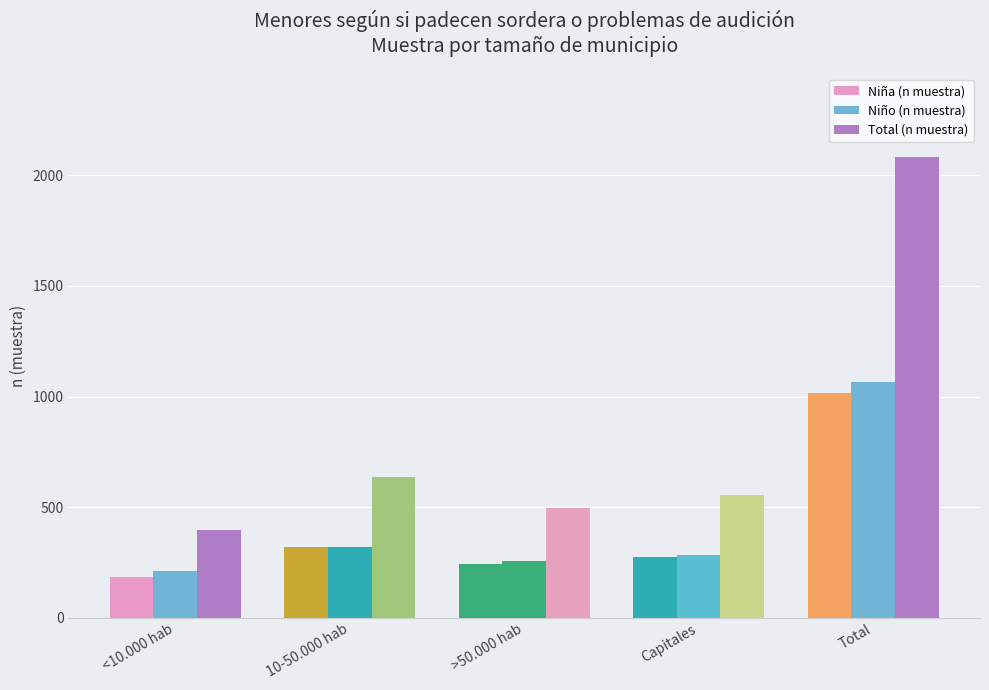

Reading left to right, what are all the values shown in this chart?

Niña (n muestra): 185	317	241	275	1018
Niño (n muestra): 209	321	255	281	1066
Total (n muestra): 394	638	496	556	2084